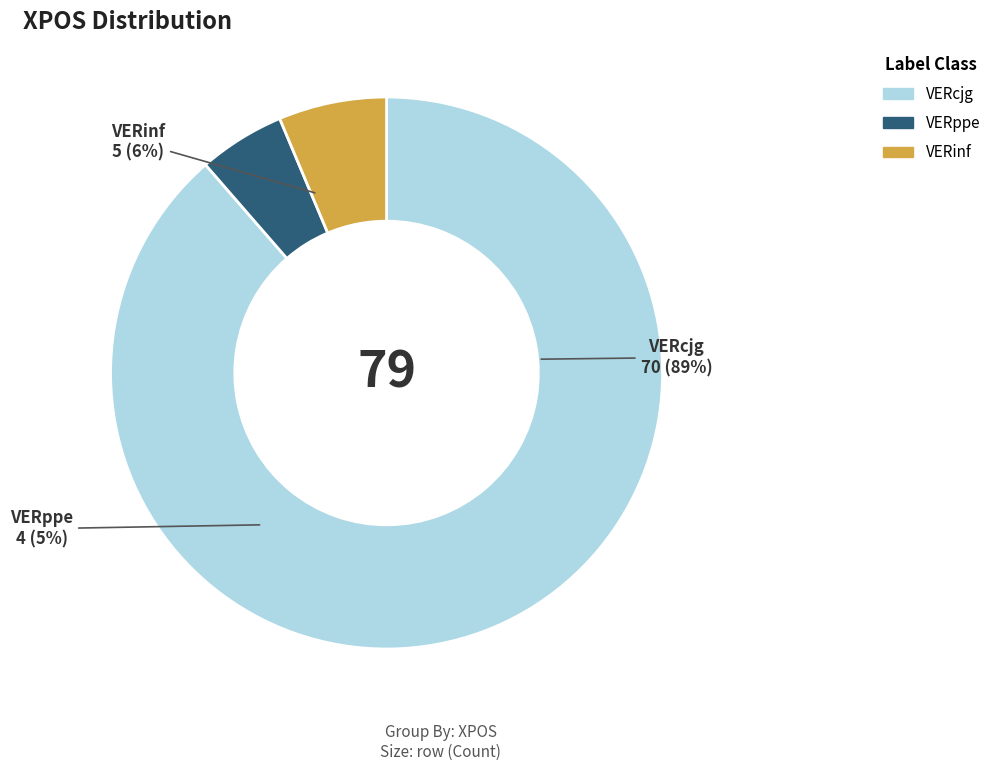

Count the number of slices in the pie.

3